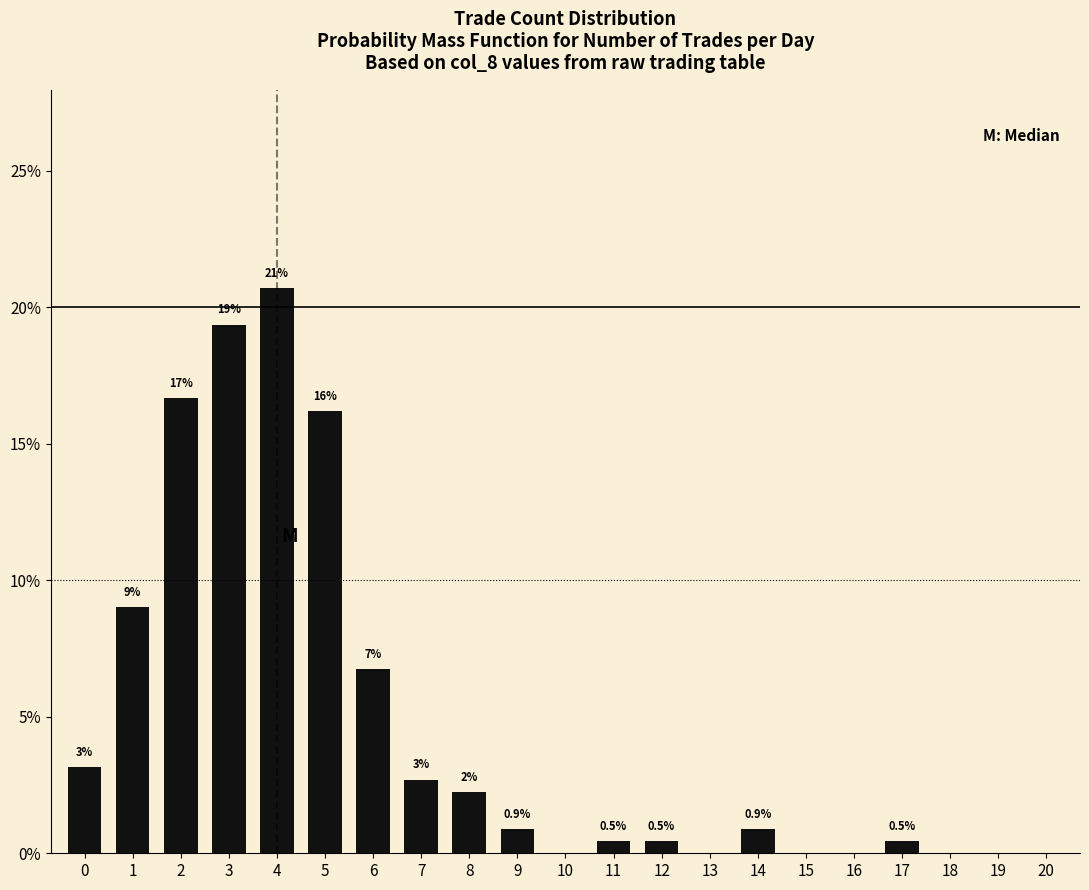

List the labels in order of value, largest first.

4, 3, 2, 5, 1, 6, 0, 7, 8, 9, 14, 11, 12, 17, 10, 13, 15, 16, 18, 19, 20